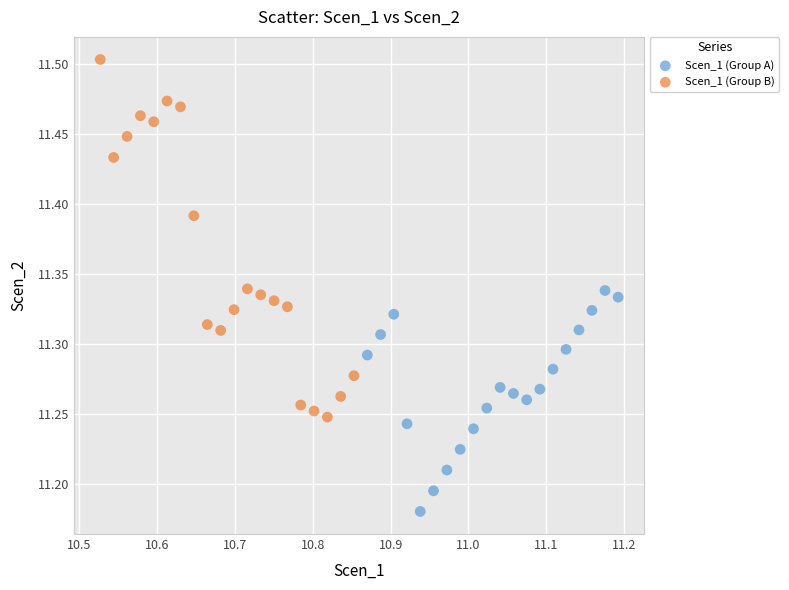

Which series reaches the minimum Y coordinate?

Scen_1 (Group A)